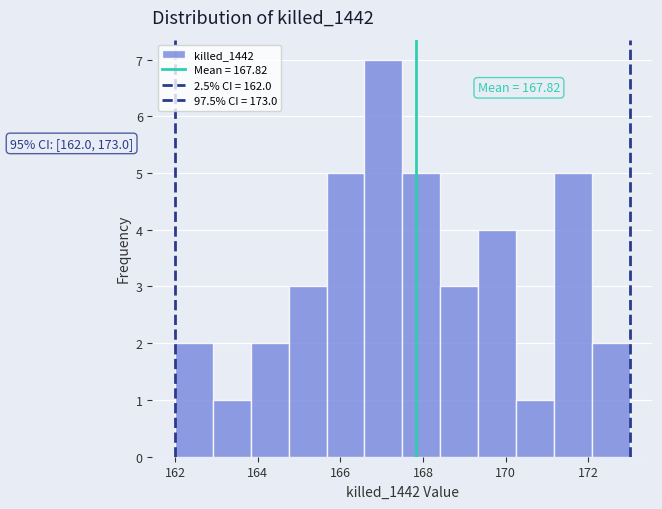

Over which range of the x-axis is the bar tallest?

166.6 to 167.6